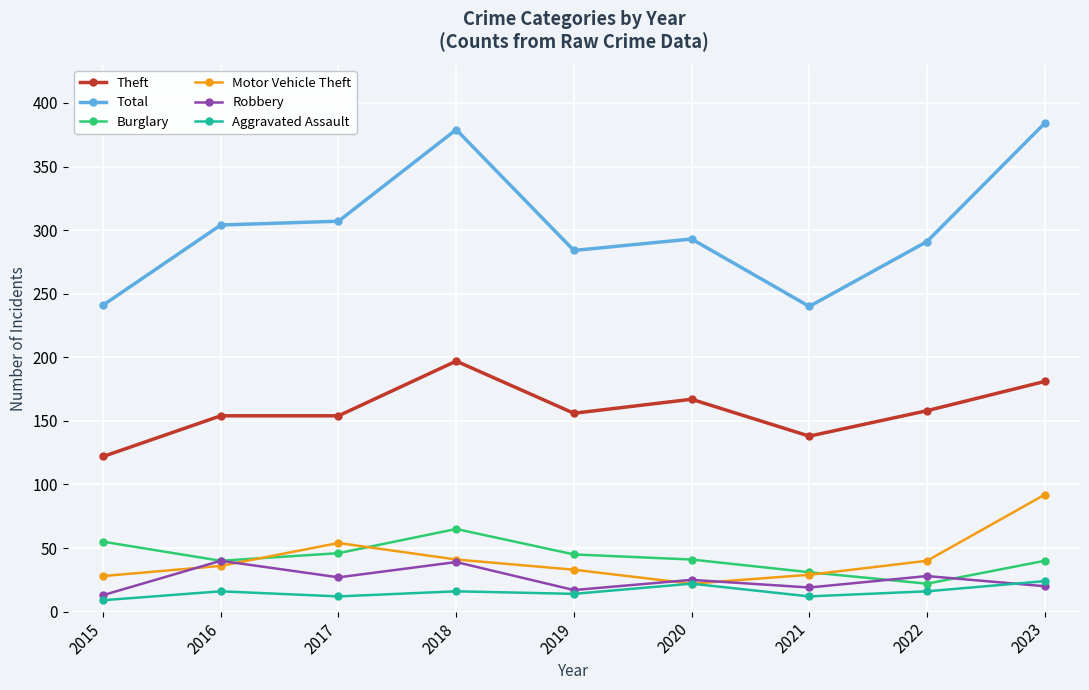

Which series has the largest range (max minus min)?

Total